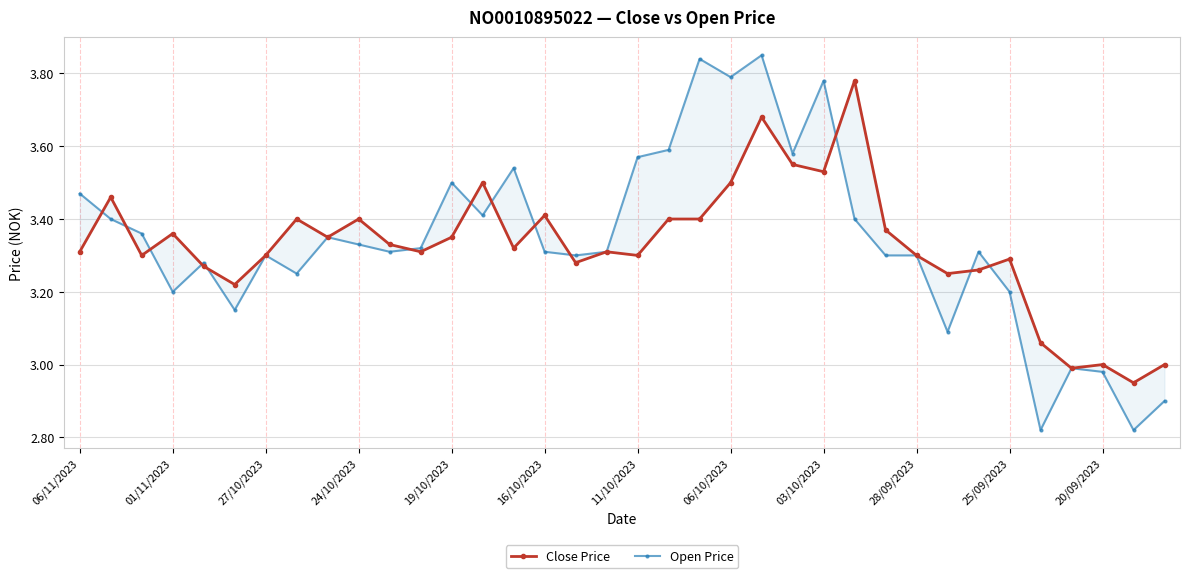

What is the difference between the maximum and second lowest values in the Open Price series?

1.0